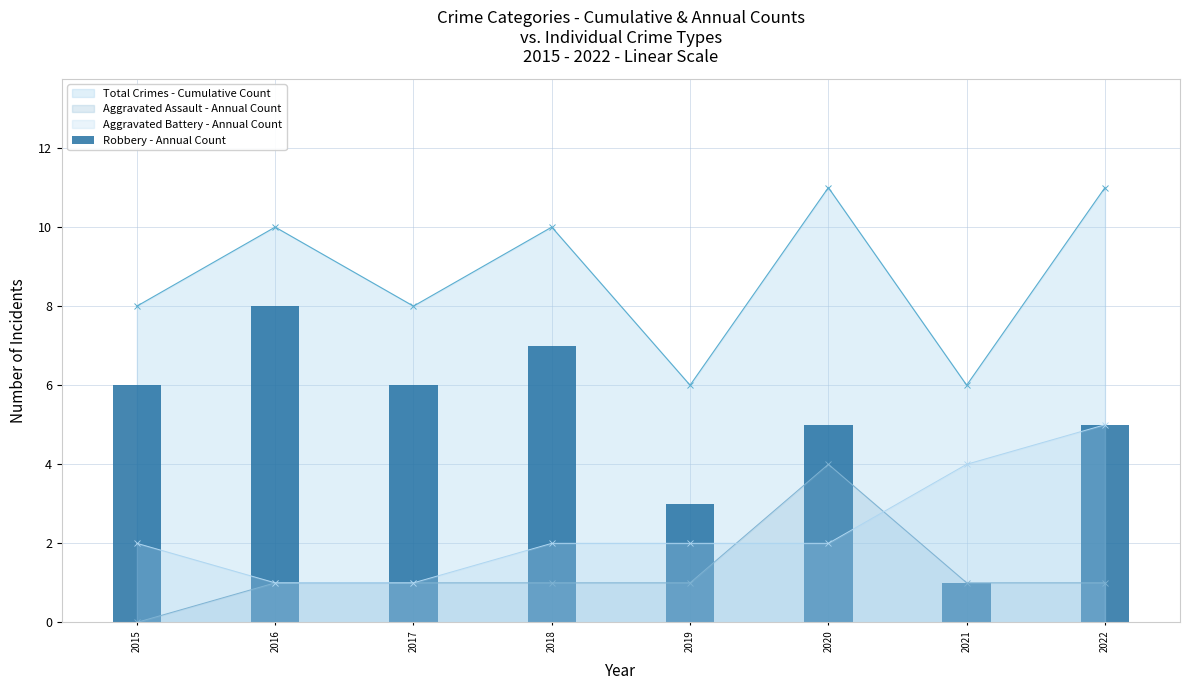

What is the value of the 2nd bar from the left?

8